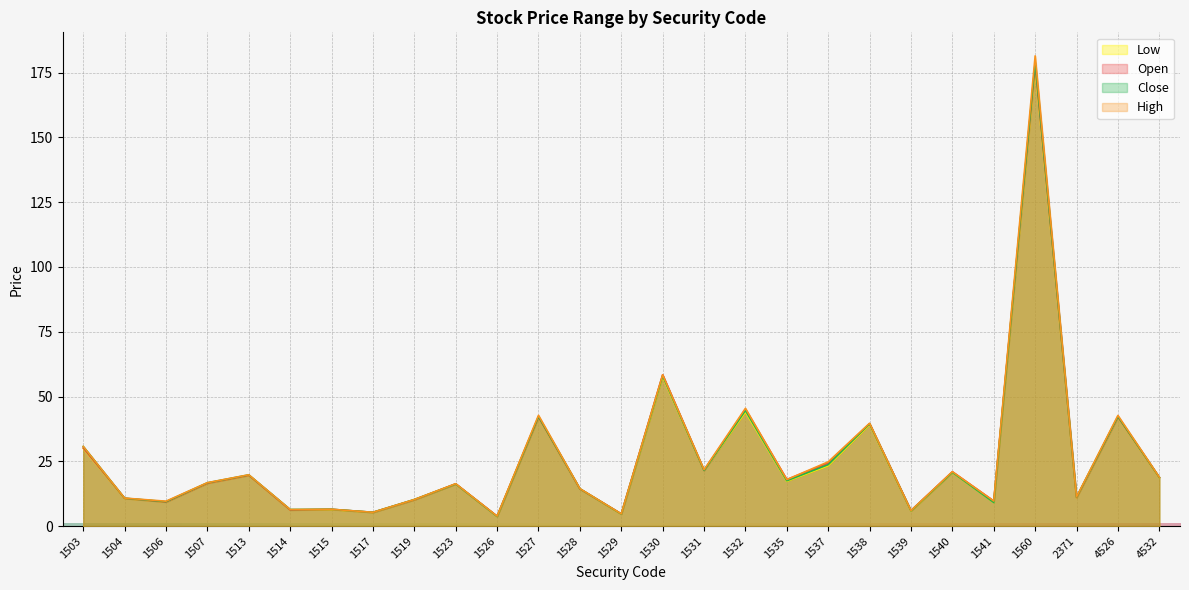

True or false: Open has a value of 10.2 at 1519.

True